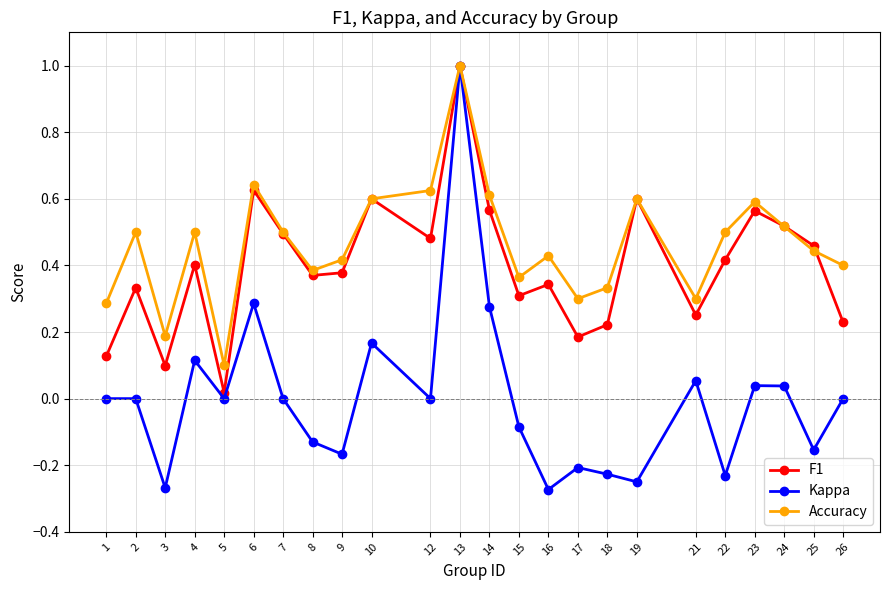

How many interior local valleys does the Kappa series have?

8